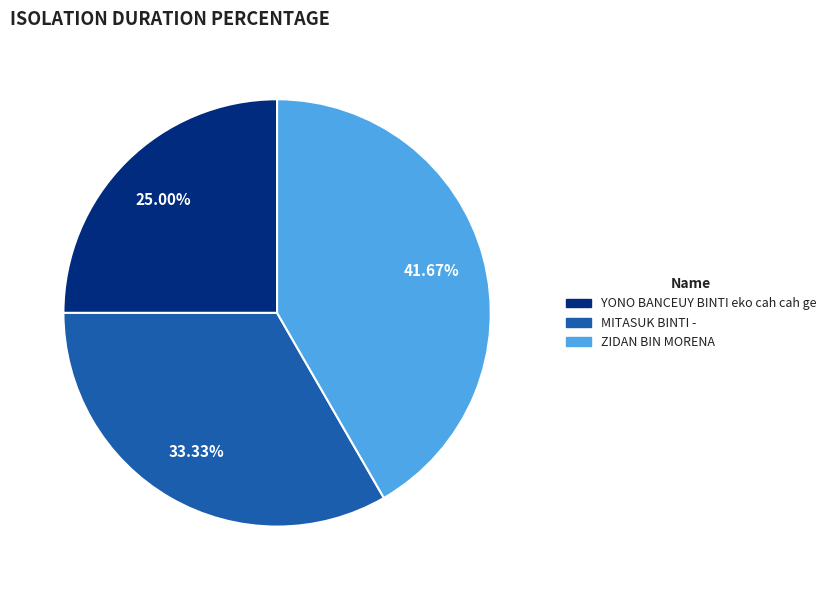

What is the smallest slice in the pie chart?

YONO BANCEUY BINTI eko cah cah ge